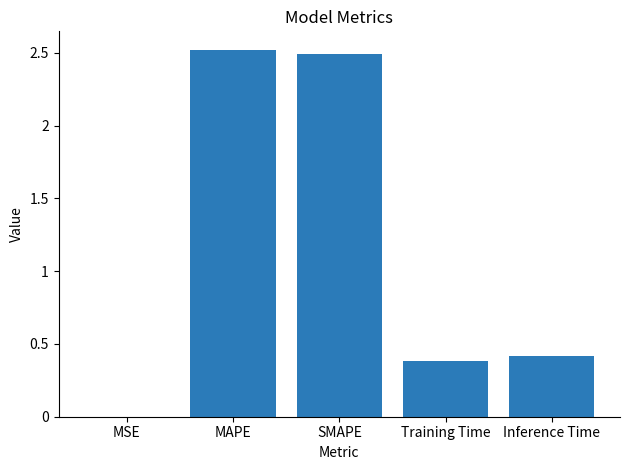

Which has a higher value, SMAPE or MSE?

SMAPE